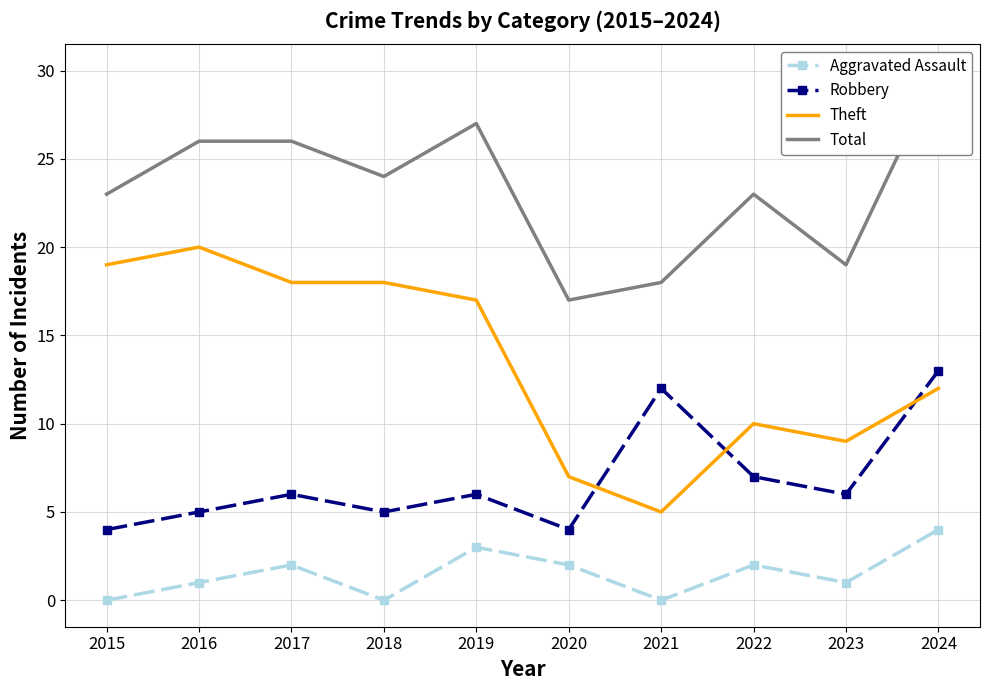

At how many categories does at least one series exceed 26?

2